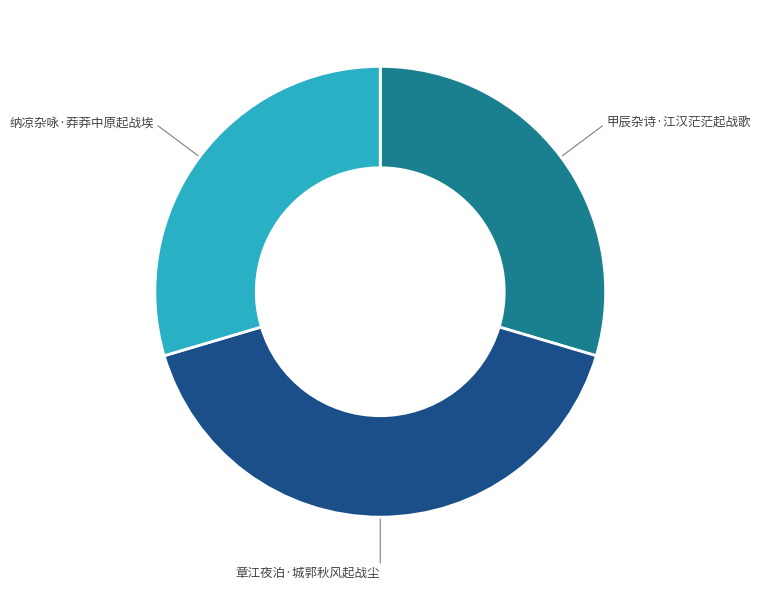

Is 章江夜泊·城郭秋风起战尘 the majority of the pie?

No